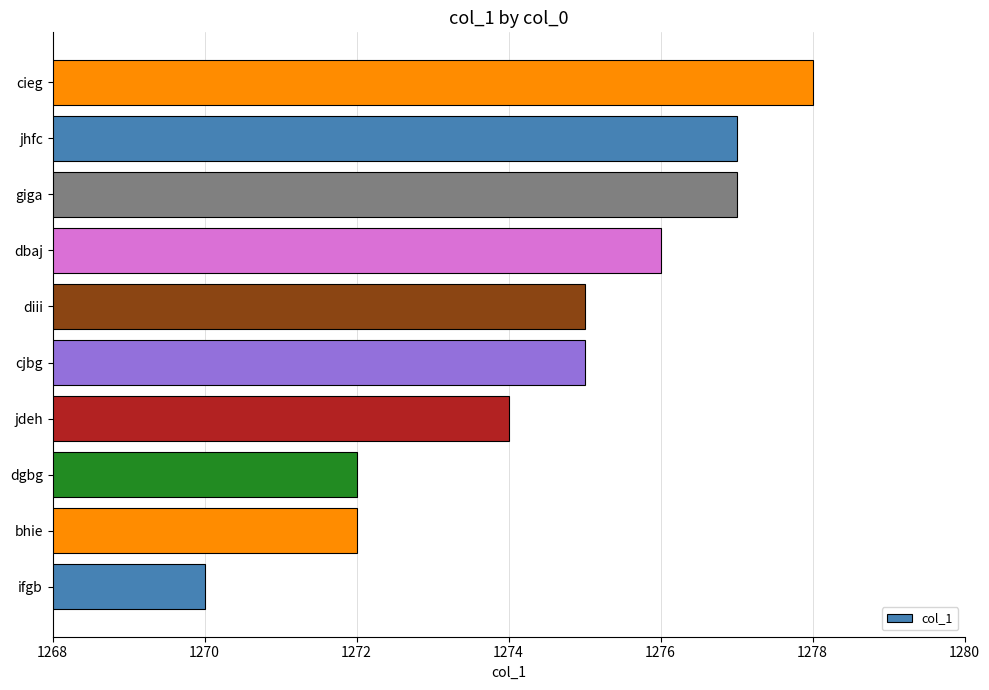

Between dgbg and dbaj, which is larger?

dbaj